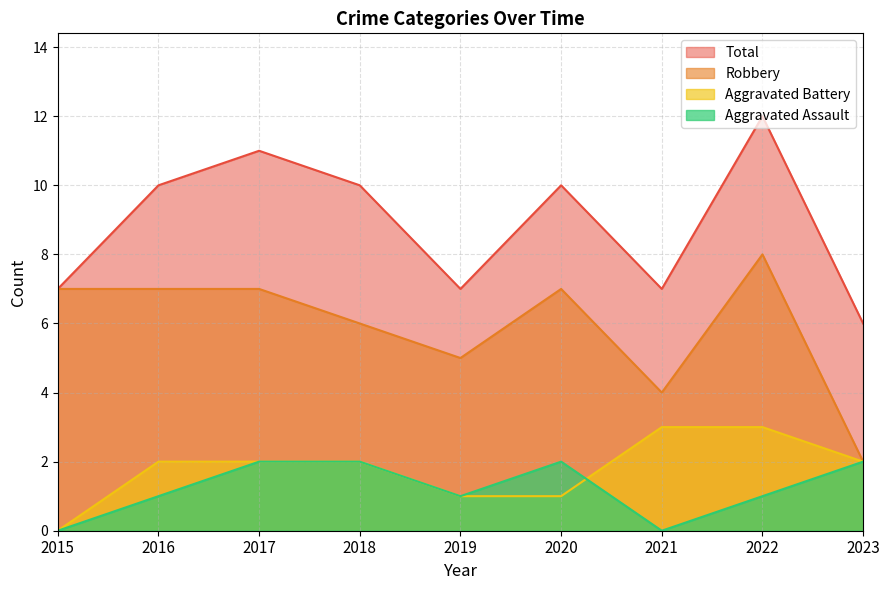

Read the Robbery value at 2015.

7